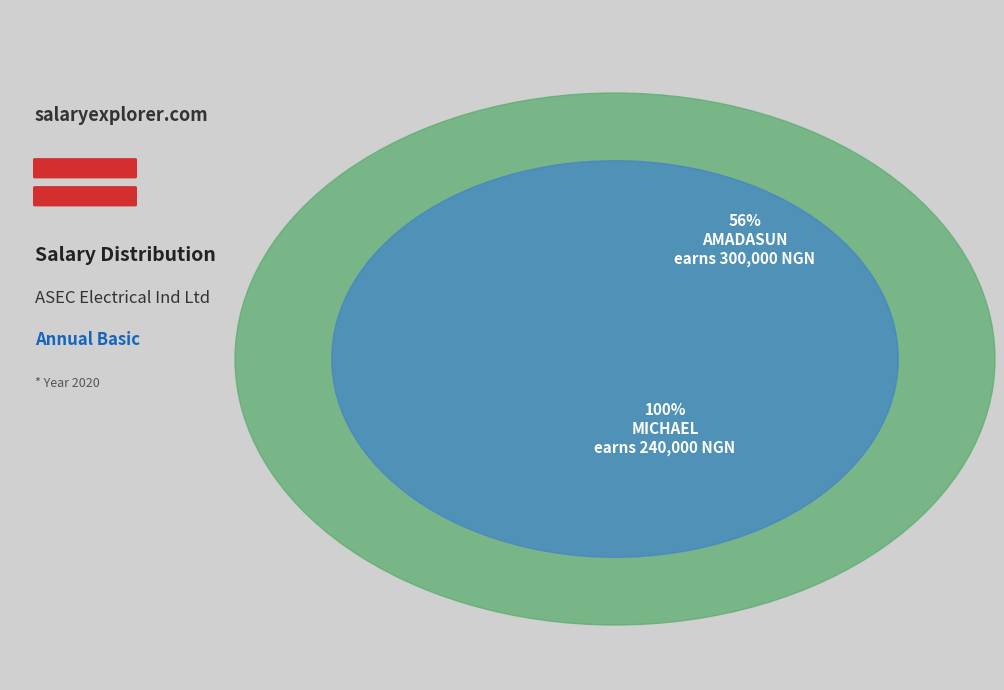

Which slice is the smallest?

MICHAEL